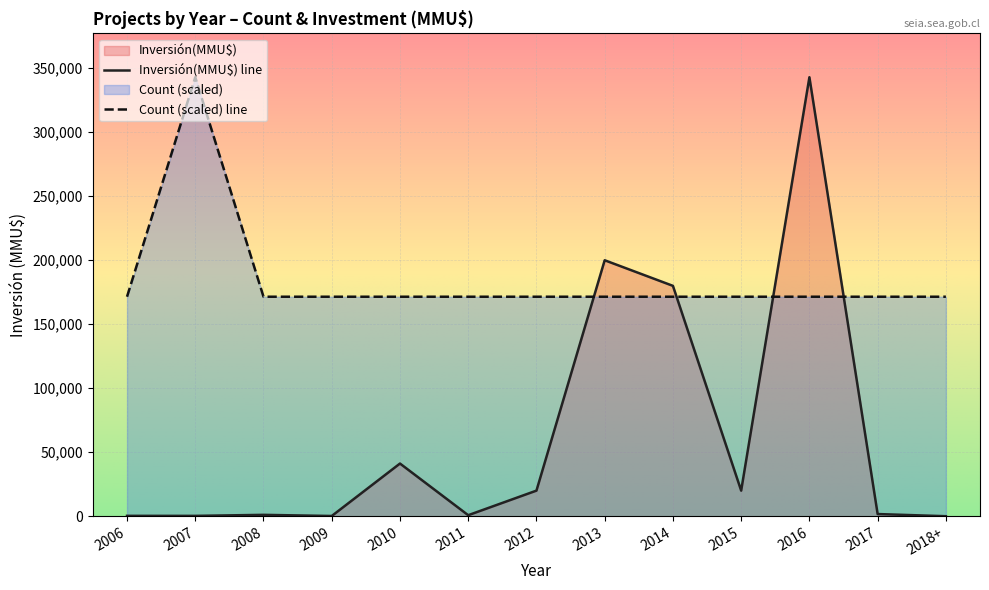

Reading right to left, list all the values displayed in this chart.

Count: 171500	171500	171500	171500	171500	171500	171500	171500	171500	171500	171500	343000	171500
Inversión(MMU$): 3	1700	343000	20000	180000	200000	20000	800	41165	177	1074	274	300